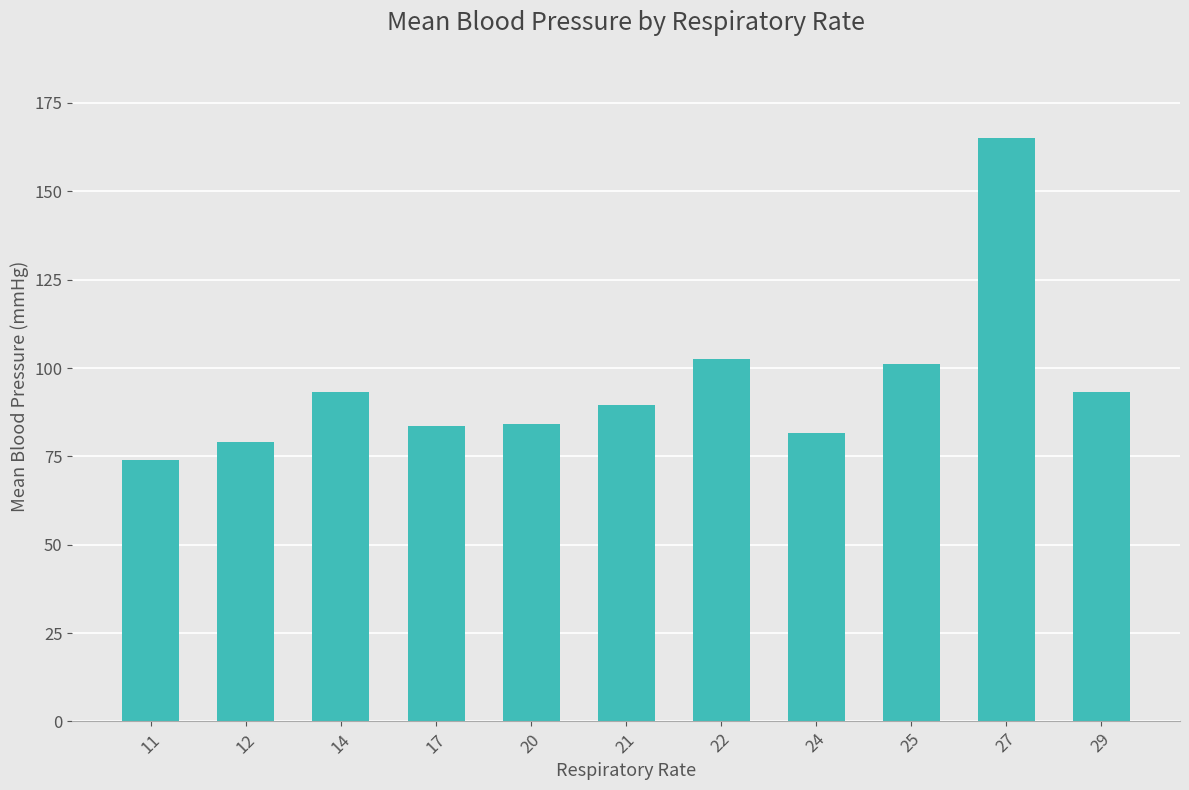

At which category does the chart reach its peak across all series?

27